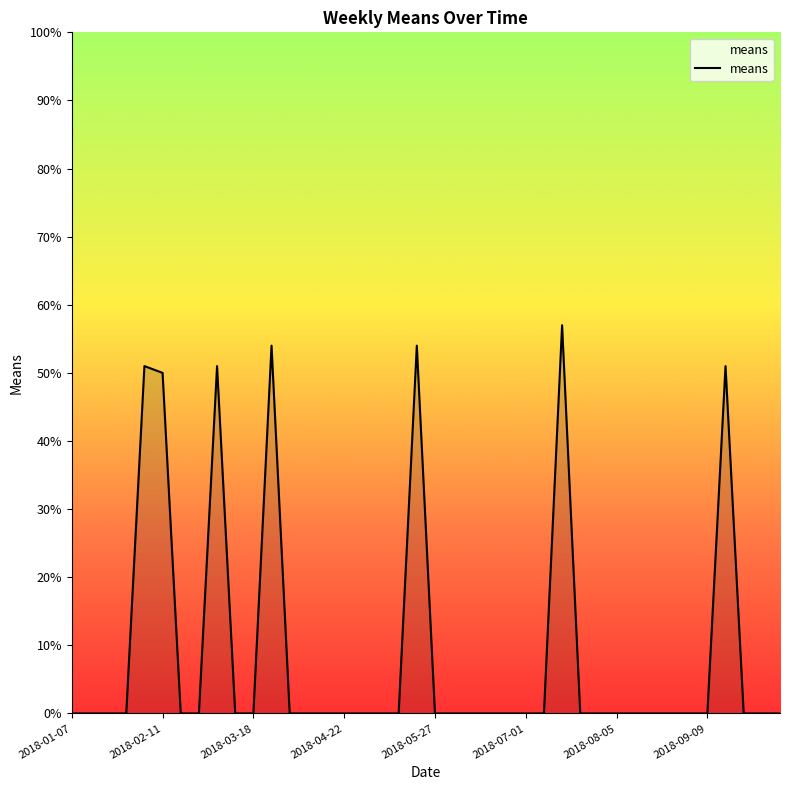

How many categories are shown in the chart?

40